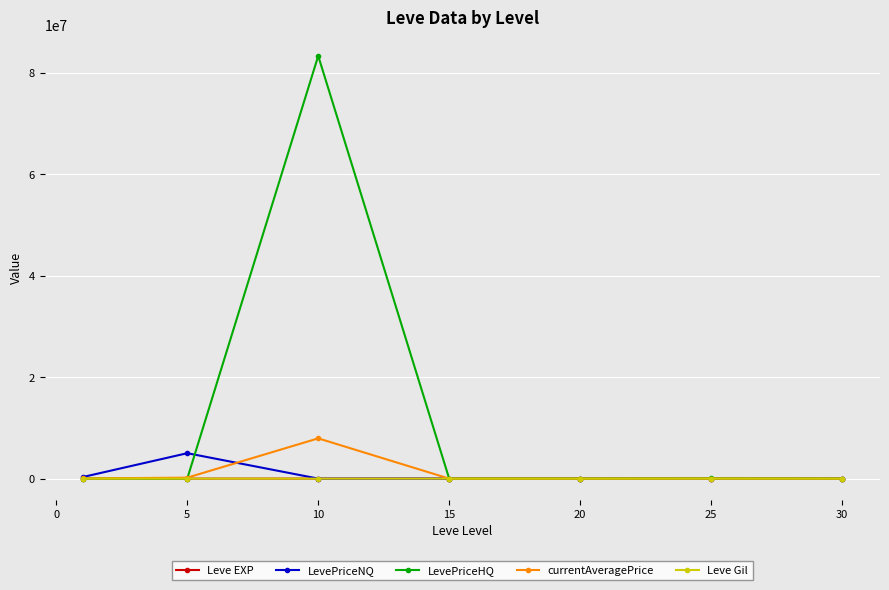

How many series are shown in this chart?

5